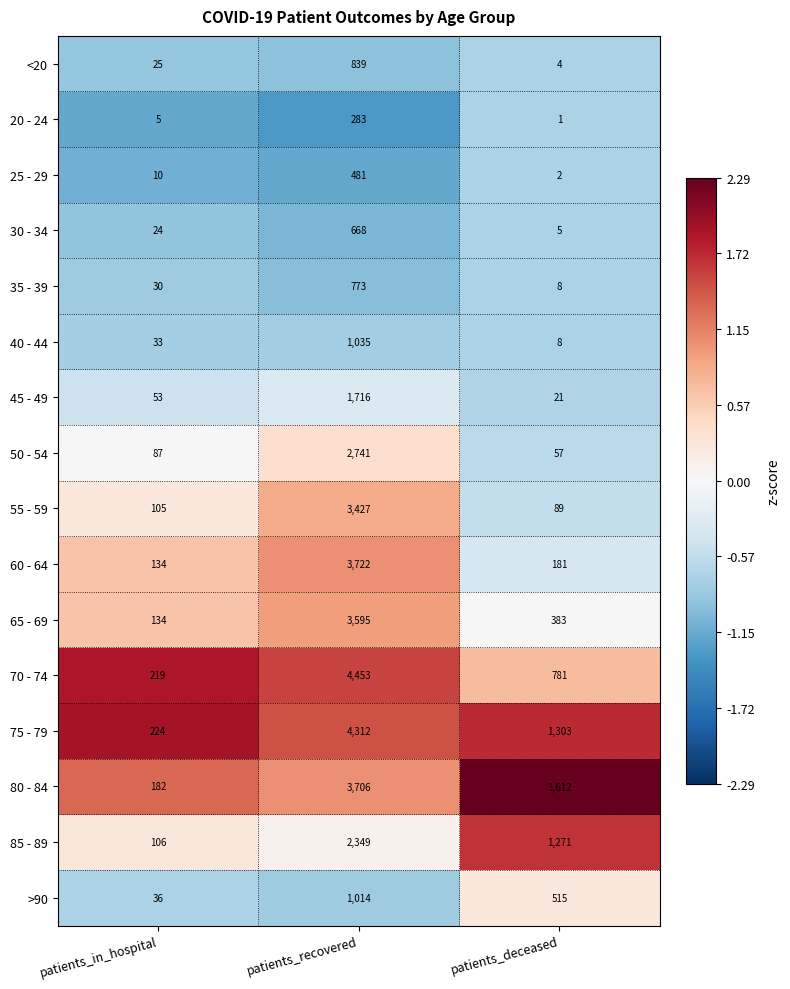

Which label corresponds to the largest value in the chart?

patients_recovered